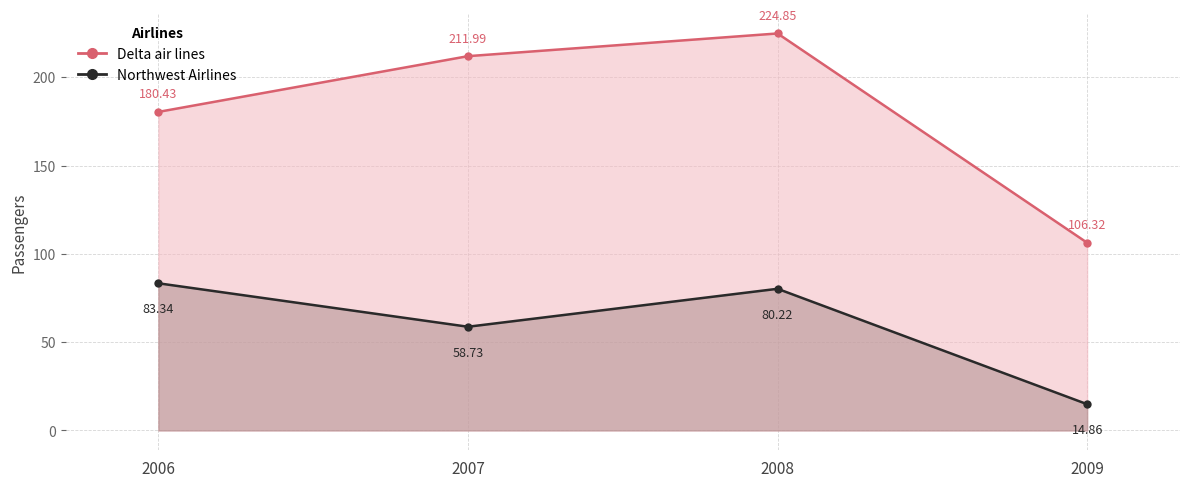

Which series has the widest spread of values?

Series A